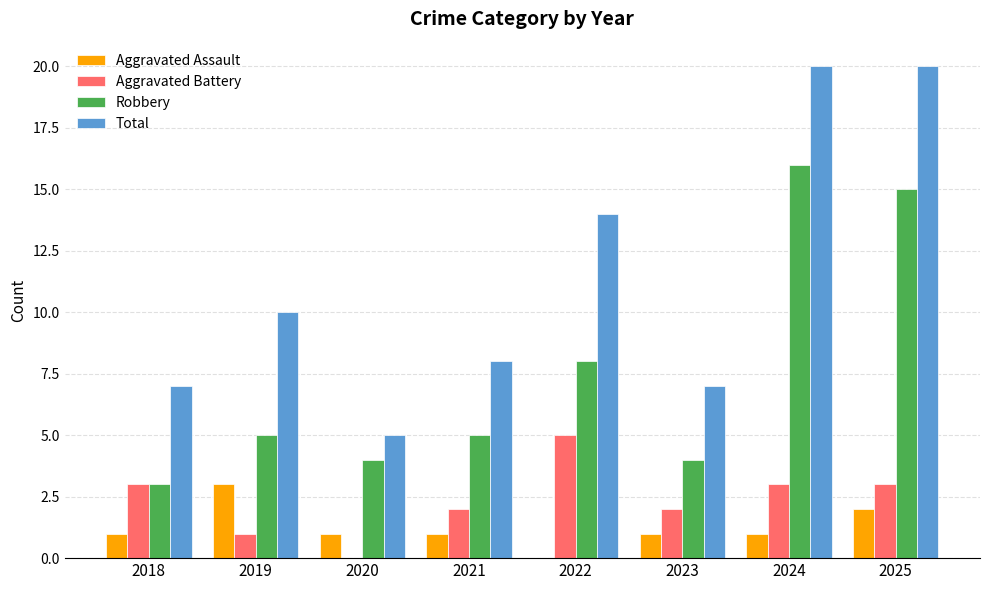

Between 2019 and 2020, which series saw the biggest shift?

Total